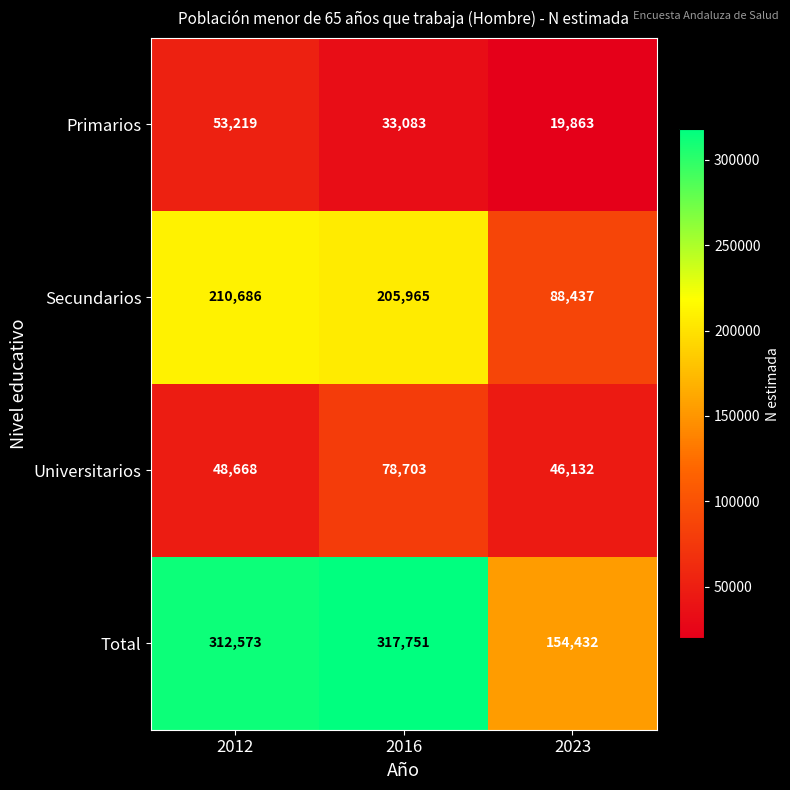

Between 2012 and 2016, which series saw the biggest shift?

Universitarios